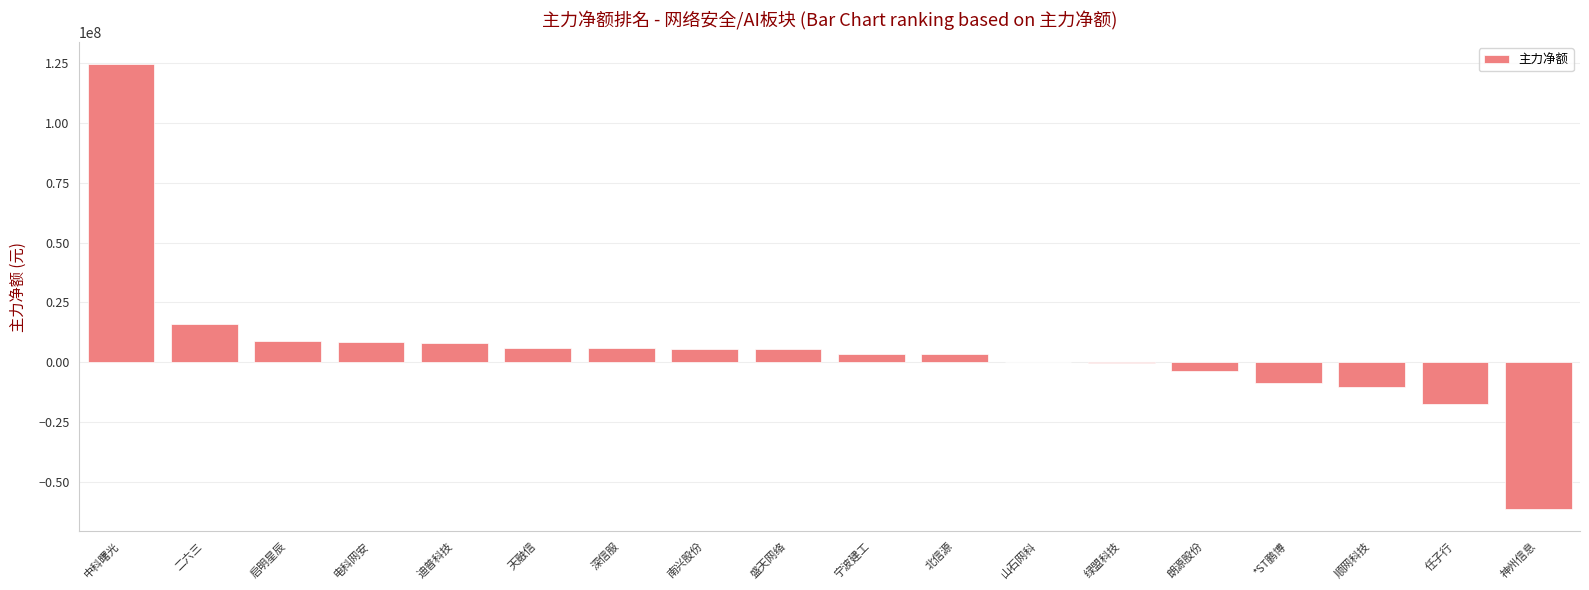

The value at 山石网科 is 73216. True or false?

True